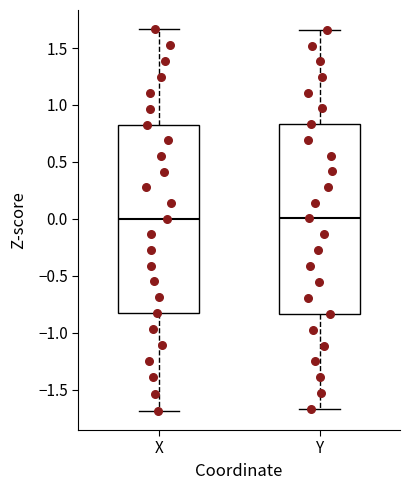

Reading left to right, transcribe this box plot: for each box, give where its median line is, the range the box spans, and where its two whiskers end, as read against the y-axis. The values are not printed on the chart, so give them approximately, as read against the axis.

X: median 0.00, box -0.80 to 0.85, whiskers -1.70 to 1.65
Y: median 0.00, box -0.85 to 0.85, whiskers -1.65 to 1.65